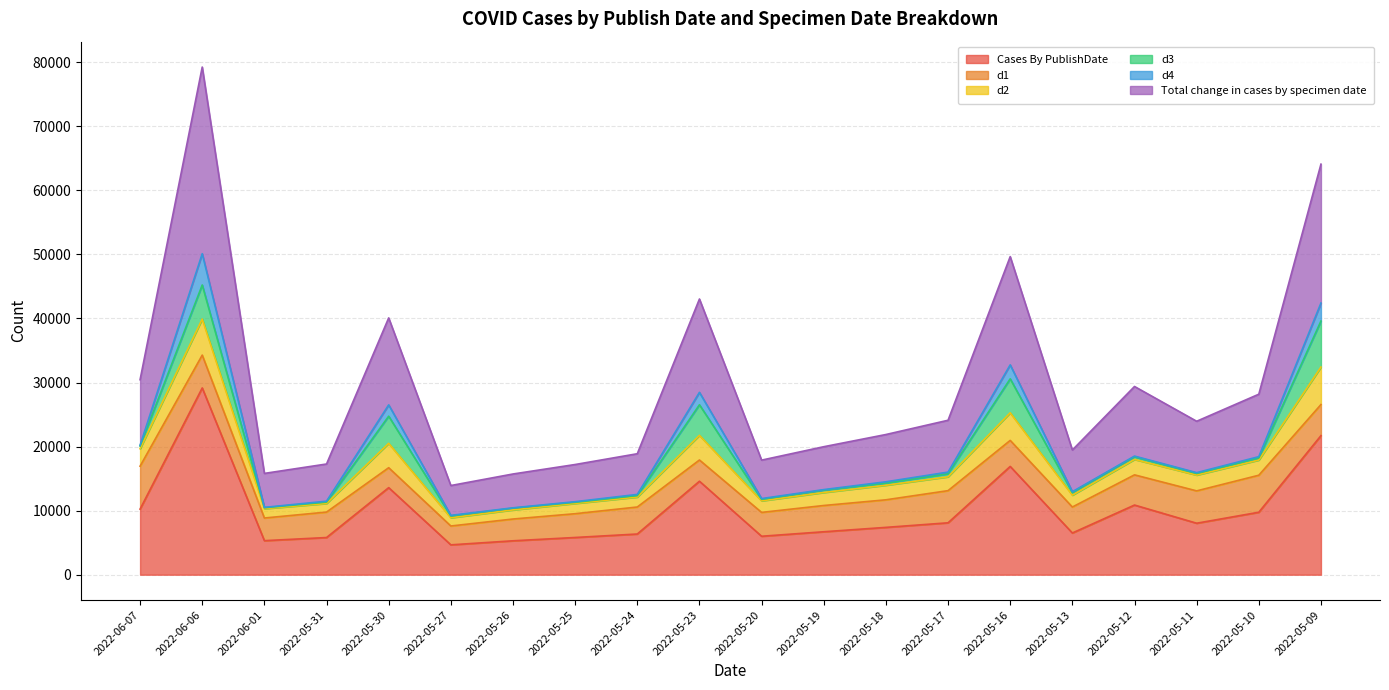

How many data points in Total change in cases by specimen date are above 23956?

9